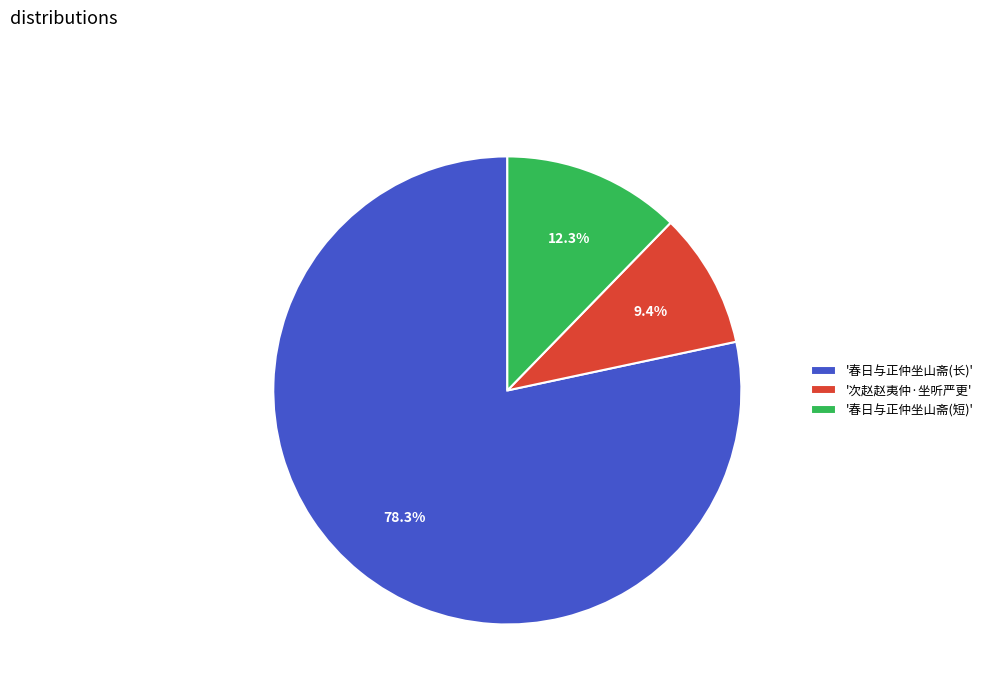

Which category accounts for the majority?

'春日与正仲坐山斋(长)'